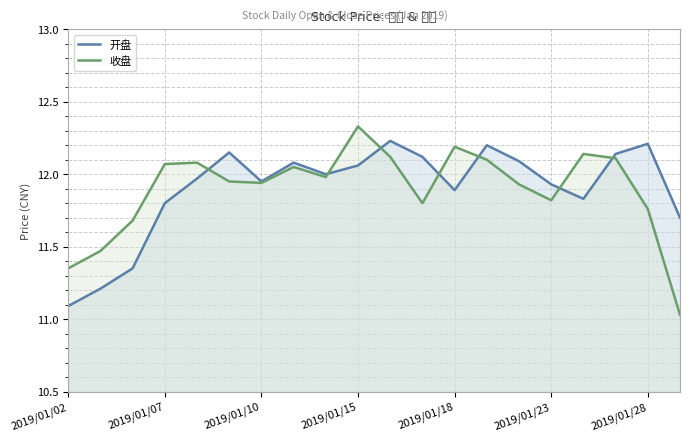

Reading left to right, what are all the values shown in this chart?

开盘: 11.1	11.2	11.3	11.8	12.0	12.2	11.9	12.1	12.0	12.1	12.2	12.1	11.9	12.2	12.1	11.9	11.8	12.1	12.2	11.7
收盘: 11.3	11.5	11.7	12.1	12.1	11.9	11.9	12.1	12.0	12.3	12.1	11.8	12.2	12.1	11.9	11.8	12.1	12.1	11.8	11.0